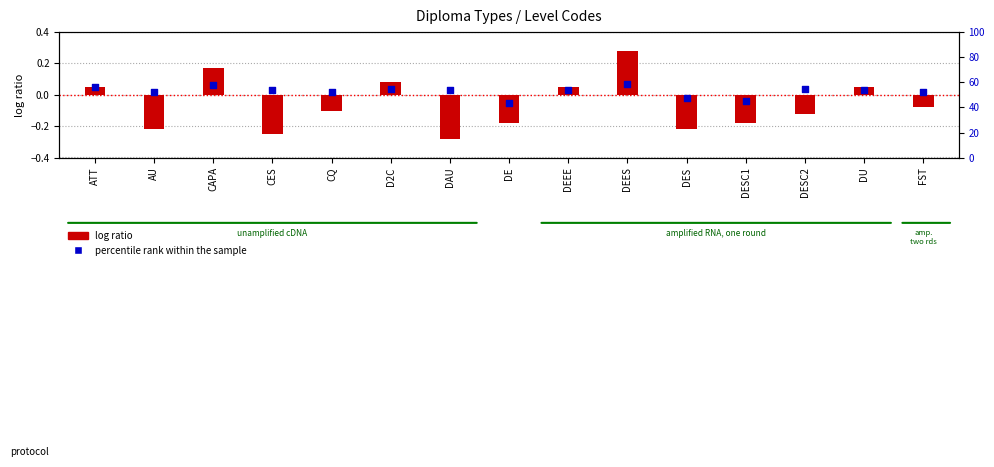

At how many categories does at least one series exceed 0?

12